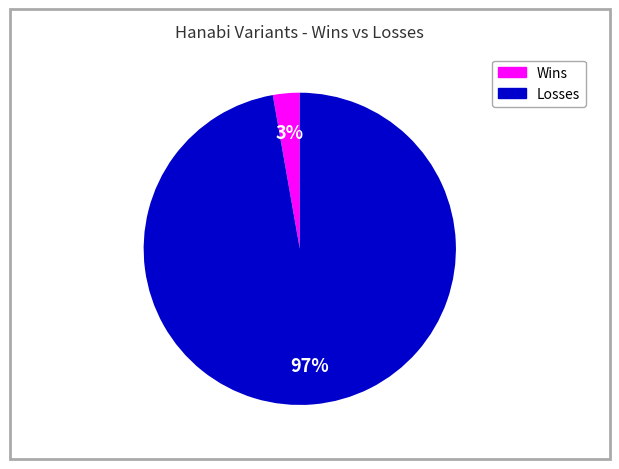

Is there any slice that represents more than half of the pie?

Yes